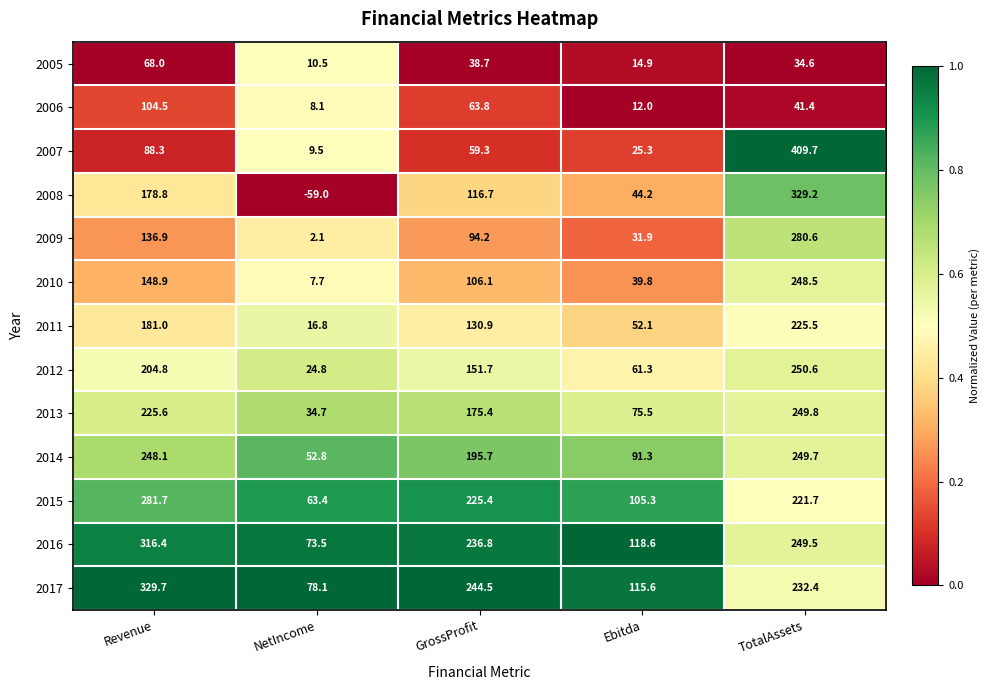

What is the sum of the 2014 values at GrossProfit and Revenue?

443.8